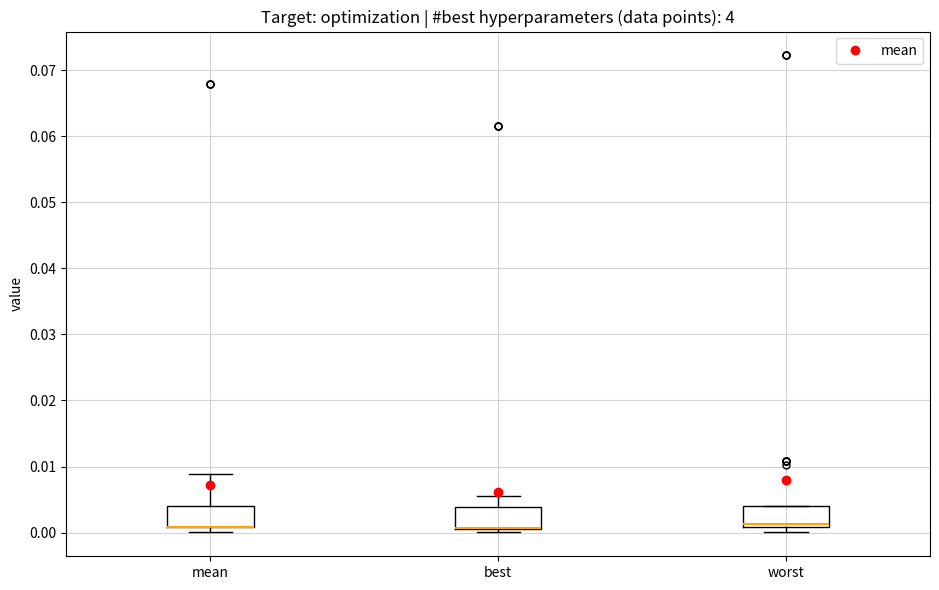

Reading left to right, read every box against the y-axis: the position of its median line, the range the box covers, and the ends of its whiskers. The values are not printed on the chart, so give them approximately, as read against the axis.

mean: median 0.001 (drawn on the box's lower edge), box 0.001 to 0.004, whiskers 0.000 to 0.009
best: median 0.001 (drawn on the box's lower edge), box 0.000 to 0.004, whiskers 0.000 (just below the box's lower edge) to 0.006
worst: median 0.001 (just above the box's lower edge), box 0.001 to 0.004, whiskers 0.000 to 0.004